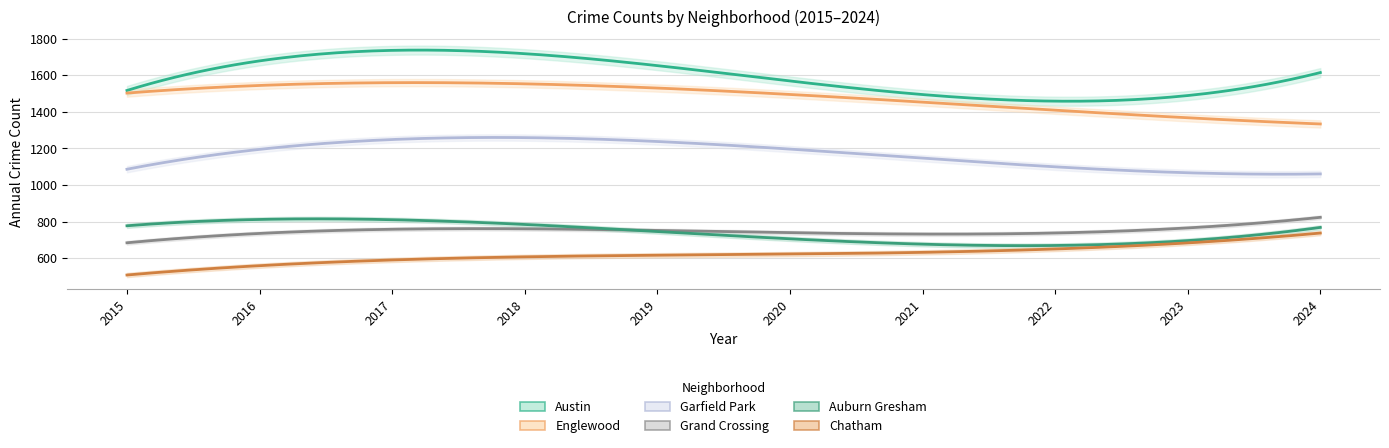

What is the value of the Auburn Gresham point at the 7th from the left?

700